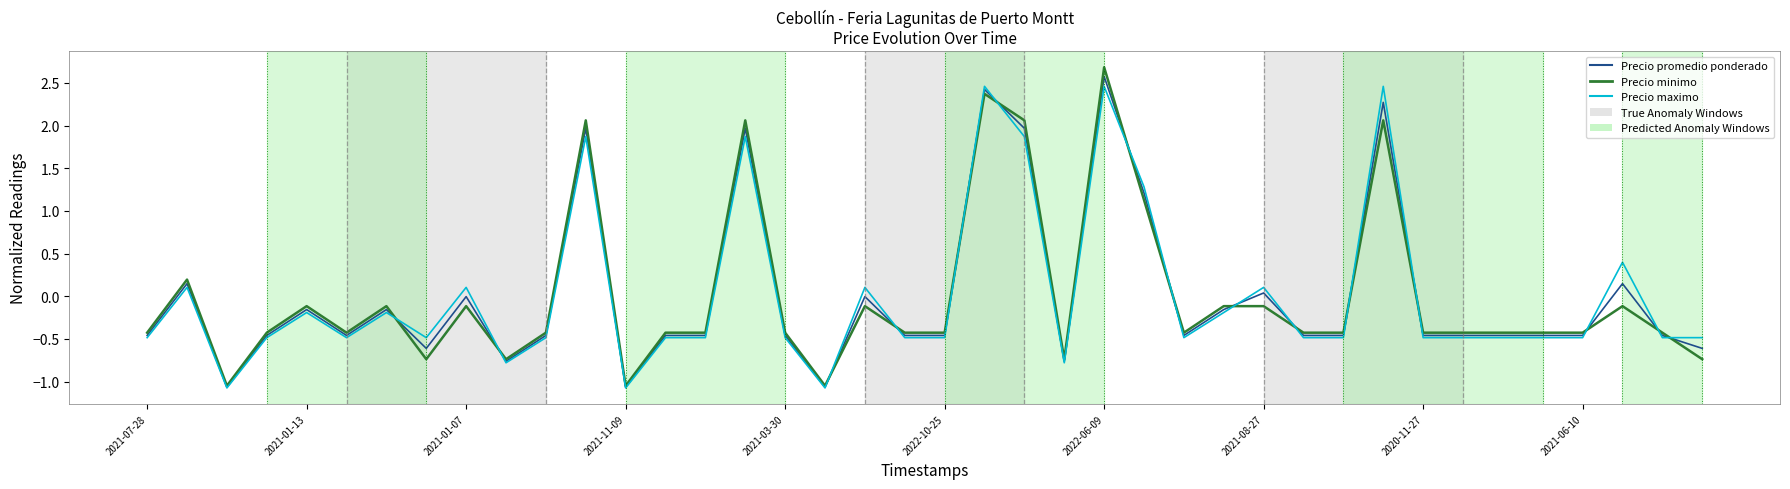

What is the minimum value for Precio promedio ponderado?

-1.1